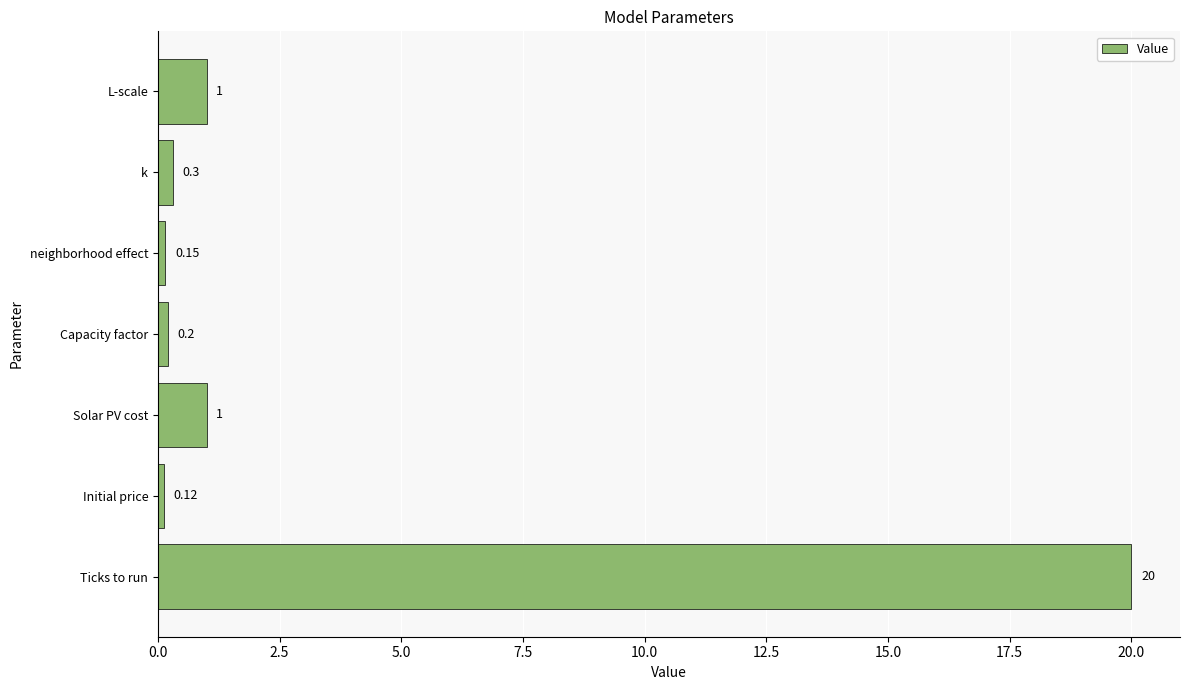

Which category has the highest value across all series?

Ticks to run